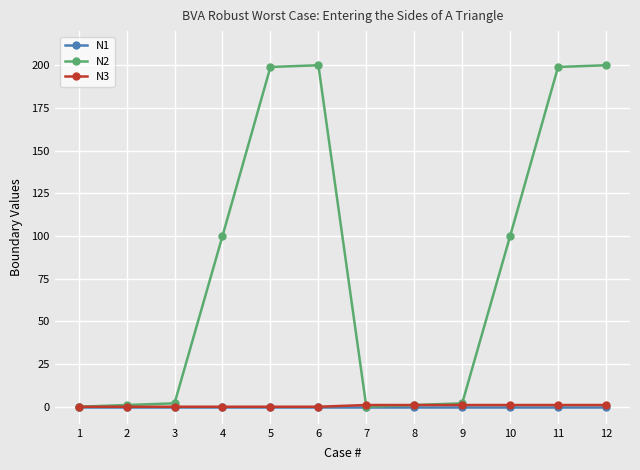

What are all the series names shown in the legend?

N1, N2, N3